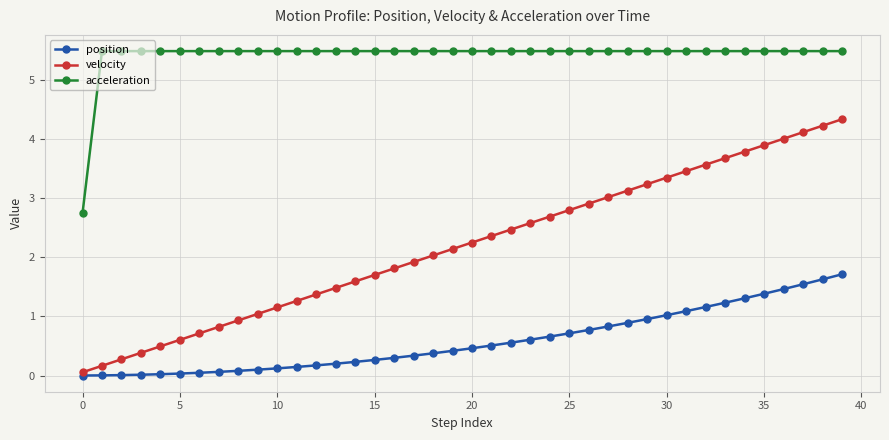

What is the value of the velocity point at the 15th from the left?

1.6